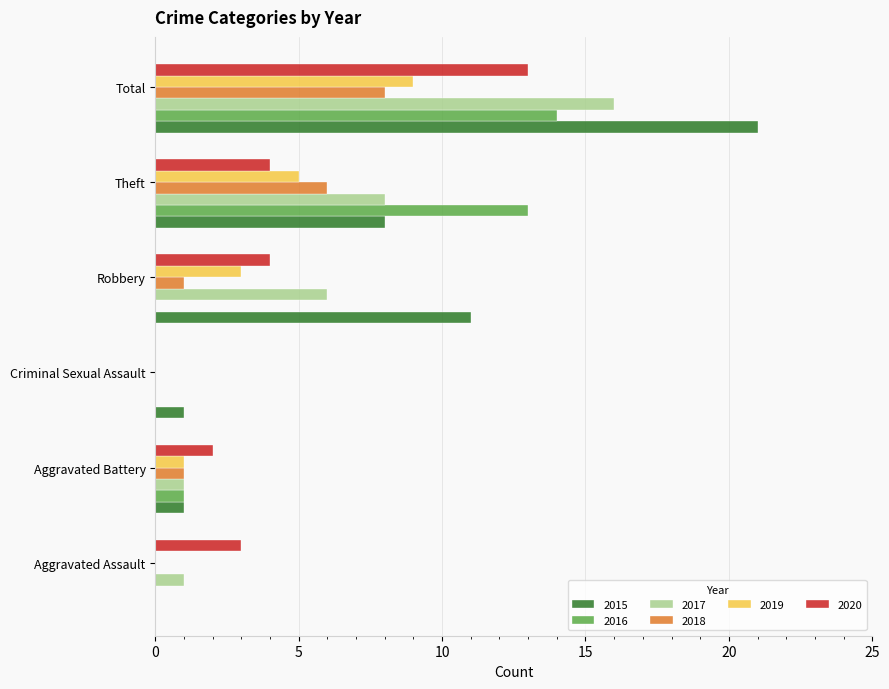

Is it true that 2016 equals 8 at Theft?

False